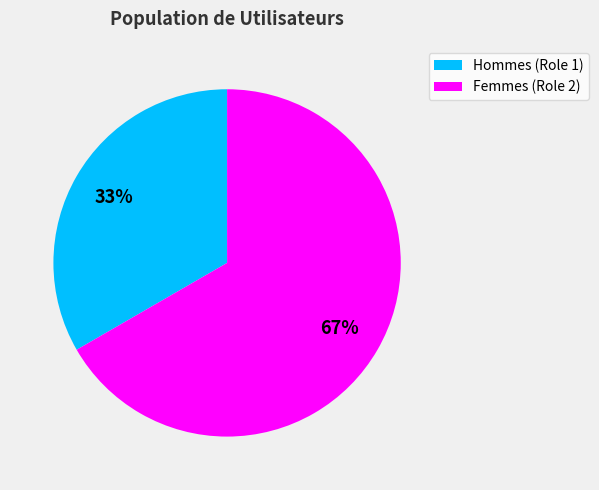

Approximately how many times larger is the value at Femmes (Role 2) compared to Hommes (Role 1)?

2.0